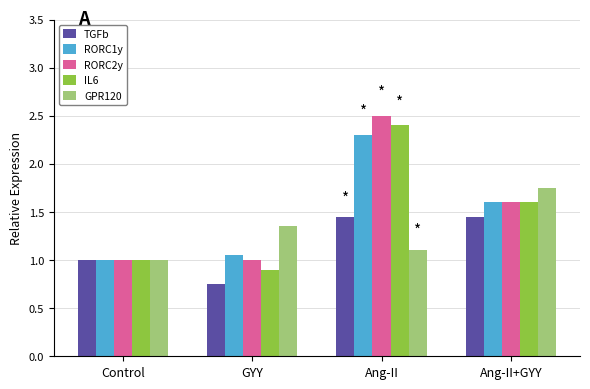

At which label does RORC1y reach its minimum?

Control